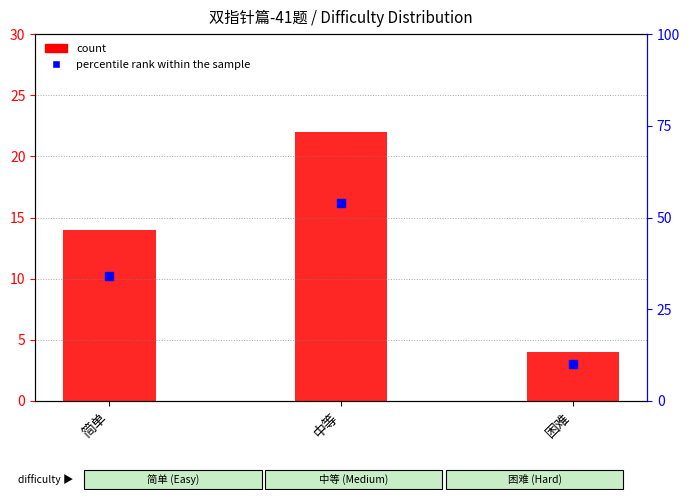

What are all the series names shown in the legend?

count, percentile rank within the sample